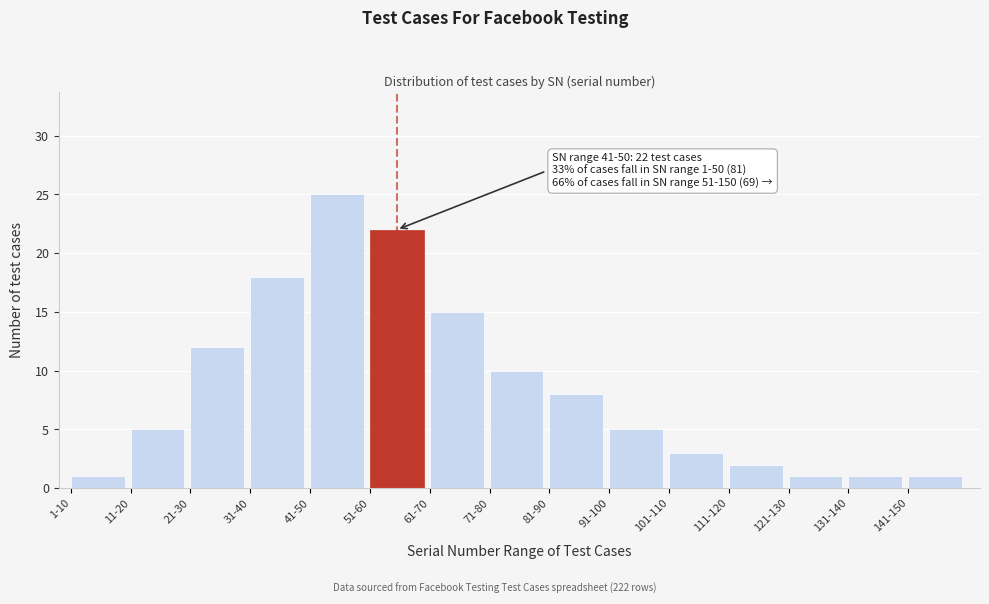

Reading left to right, list all the values displayed in this chart.

1	5	12	18	25	22	15	10	8	5	3	2	1	1	1